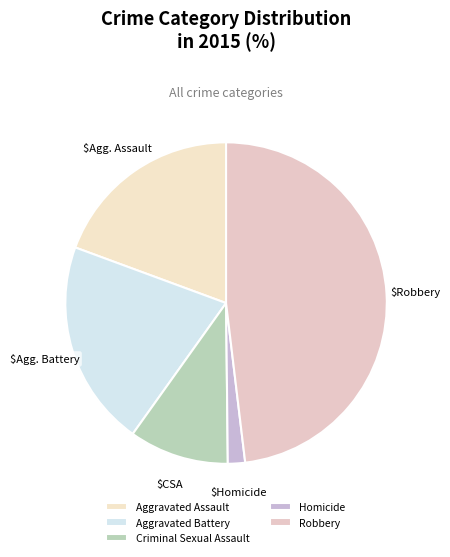

Is it true that Criminal Sexual Assault is 10% of the pie?

True